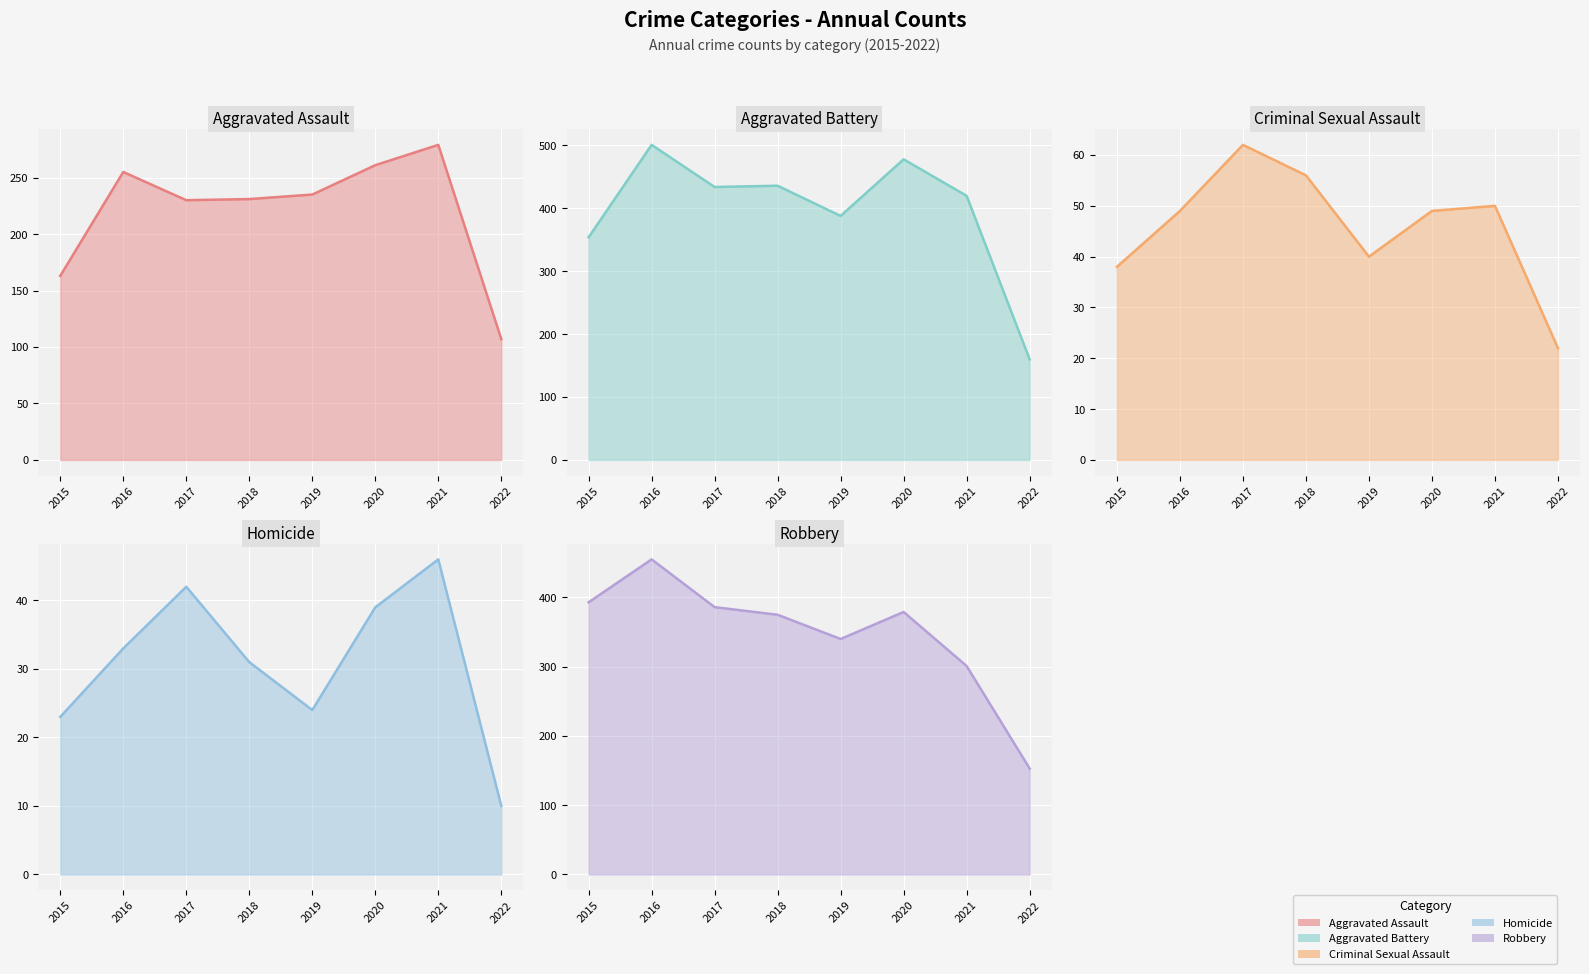

Reading right to left, list all the values displayed in this chart.

Aggravated Assault: 2022=107	2021=279	2020=261	2019=235	2018=231	2017=230	2016=255	2015=163
Aggravated Battery: 2022=160	2021=420	2020=478	2019=388	2018=436	2017=434	2016=501	2015=354
Criminal Sexual Assault: 2022=22	2021=50	2020=49	2019=40	2018=56	2017=62	2016=49	2015=38
Homicide: 2022=10	2021=46	2020=39	2019=24	2018=31	2017=42	2016=33	2015=23
Robbery: 2022=153	2021=301	2020=379	2019=340	2018=375	2017=386	2016=455	2015=393